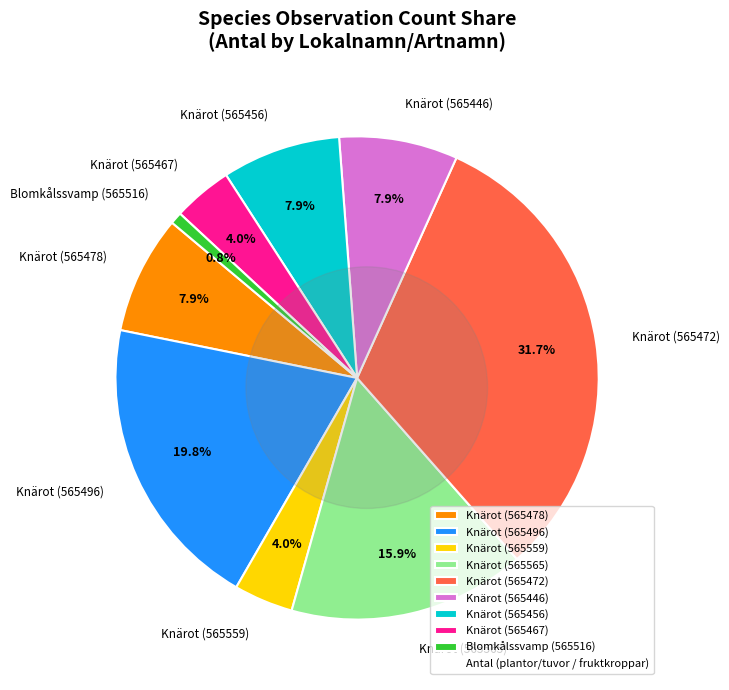

Count the number of slices in the pie.

9